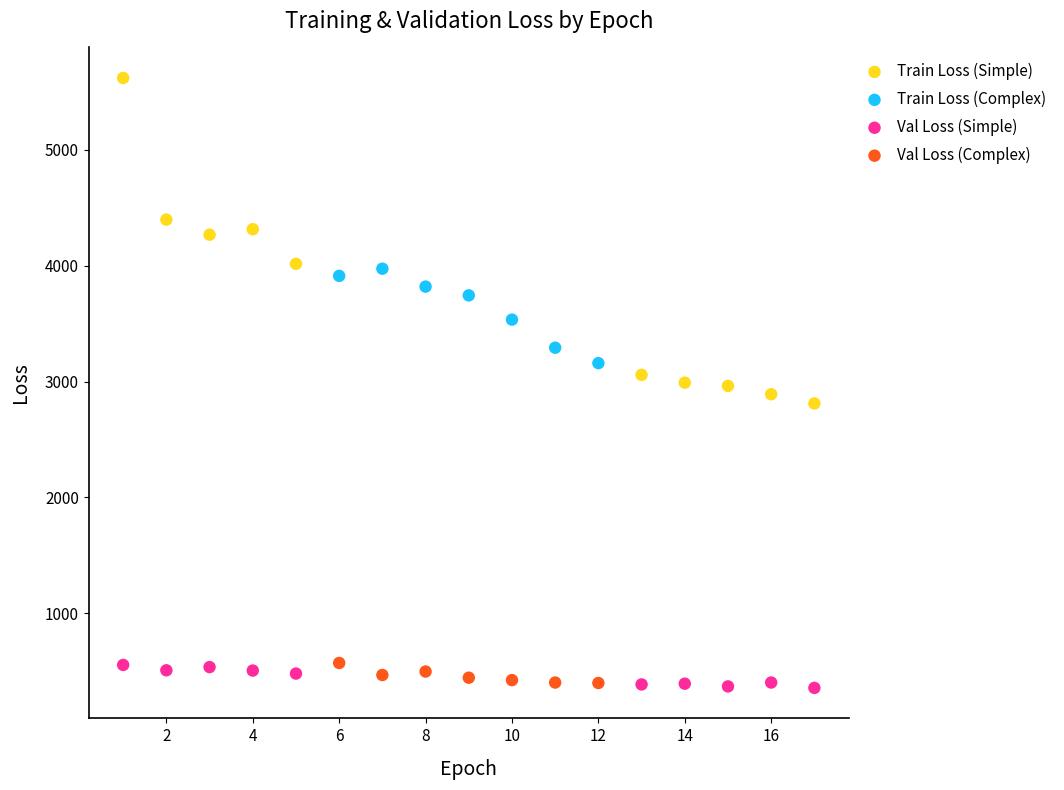

Which series contains the highest Y value?

Train Loss (Simple)